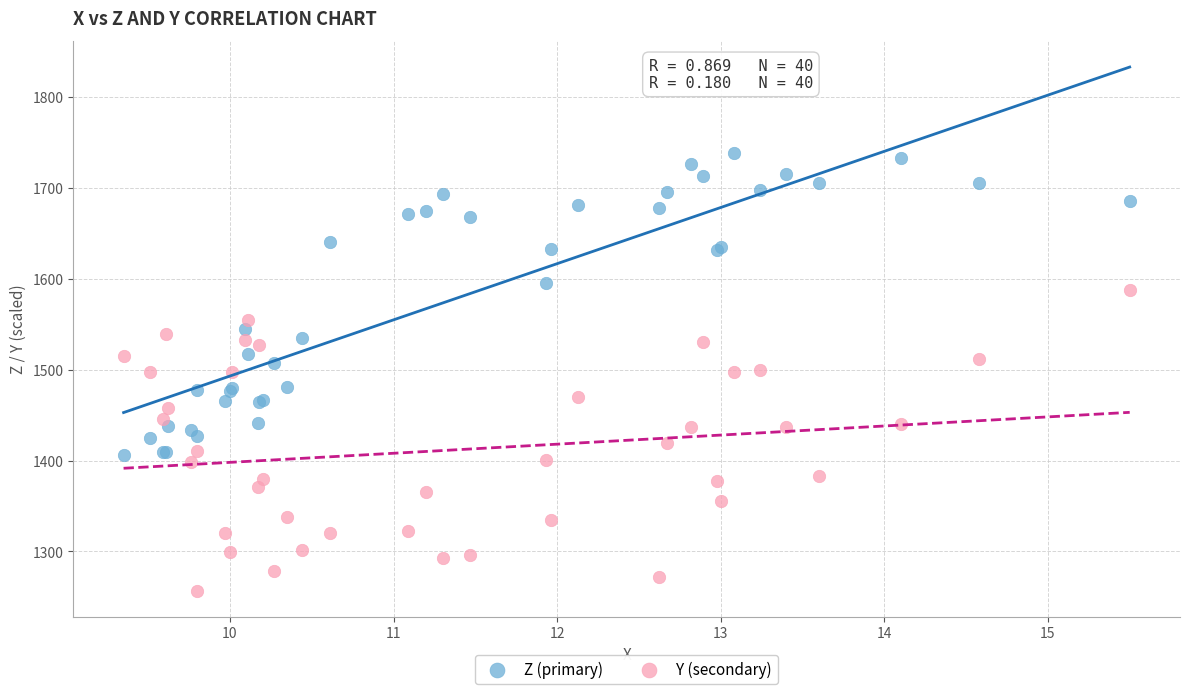

Which series reaches the maximum Y coordinate?

Z (primary)